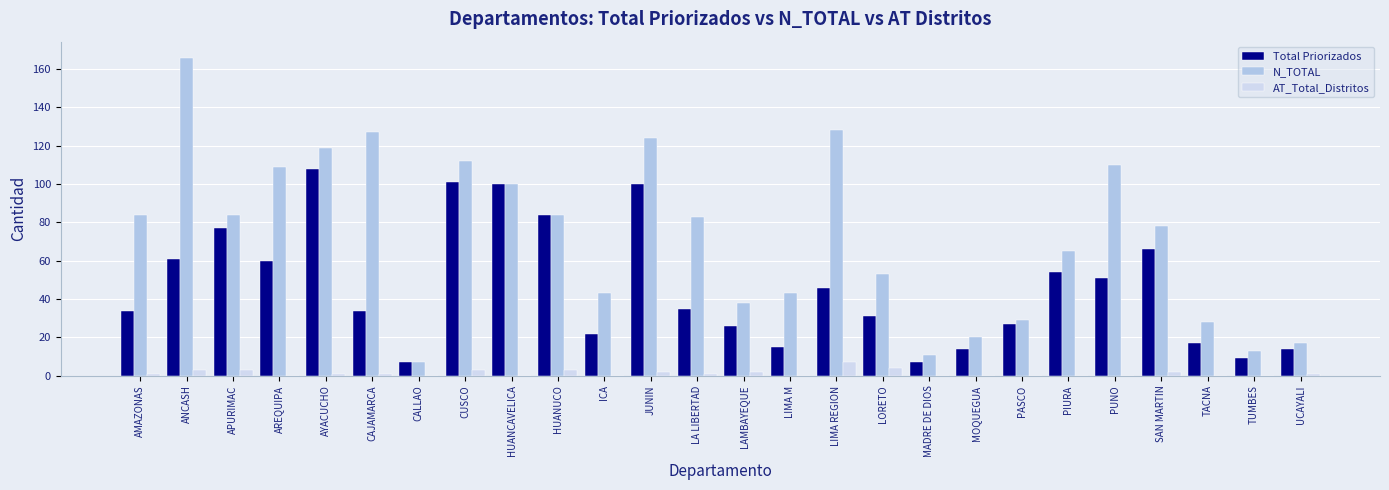

What is the label of the 25th bar from the right?

ANCASH